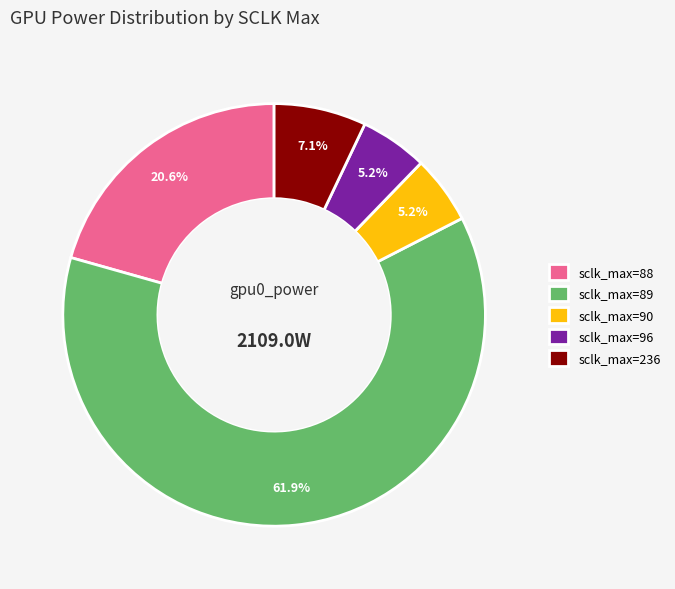

Do sclk_max=90 and sclk_max=96 together represent more than half of the pie?

No